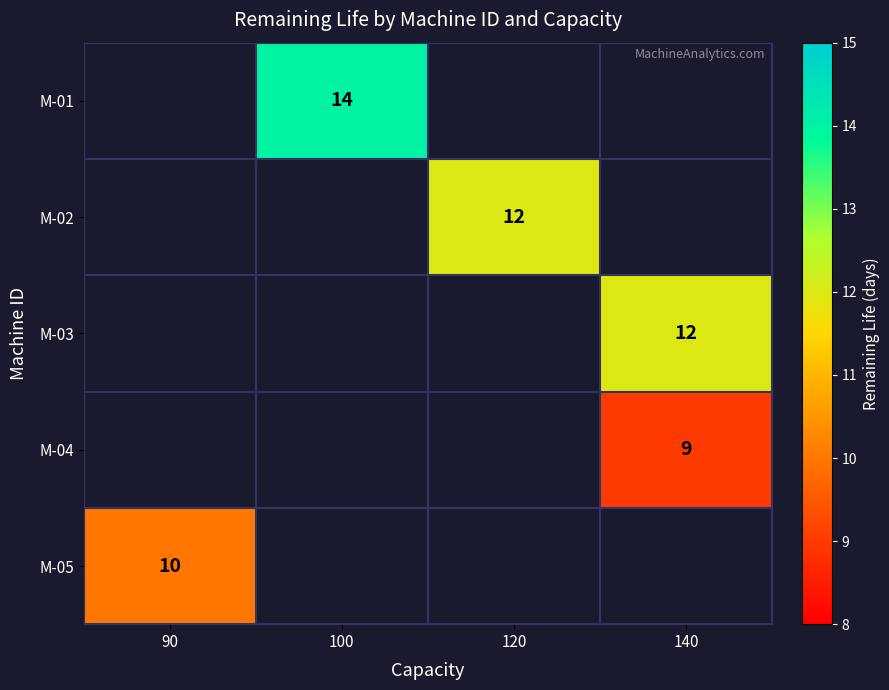

The value of M-05 at 90 is 10. True or false?

True